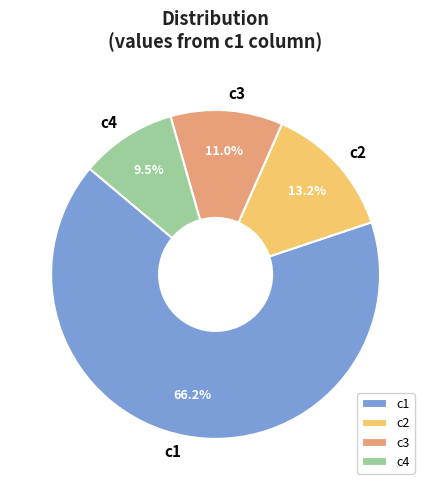

To the nearest percent, what percentage of the pie is c1?

66%